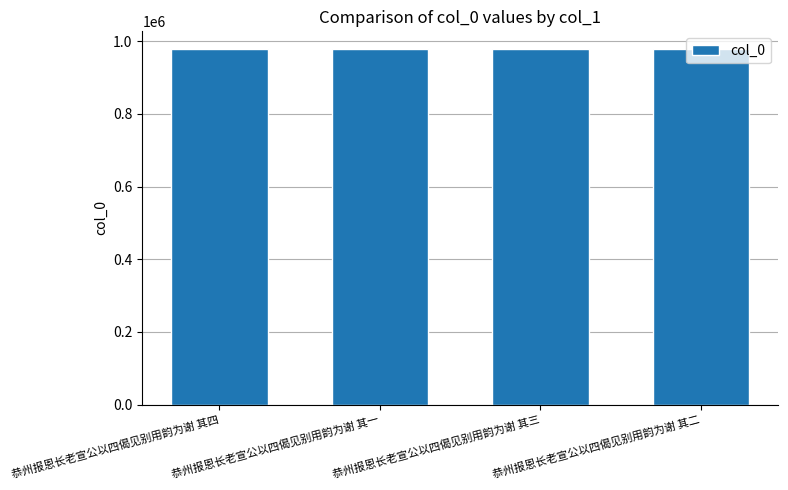

What is the ratio of the value at 恭州报恩长老宣公以四偈见别用韵为谢 其三 to the value at 恭州报恩长老宣公以四偈见别用韵为谢 其四?

1.0